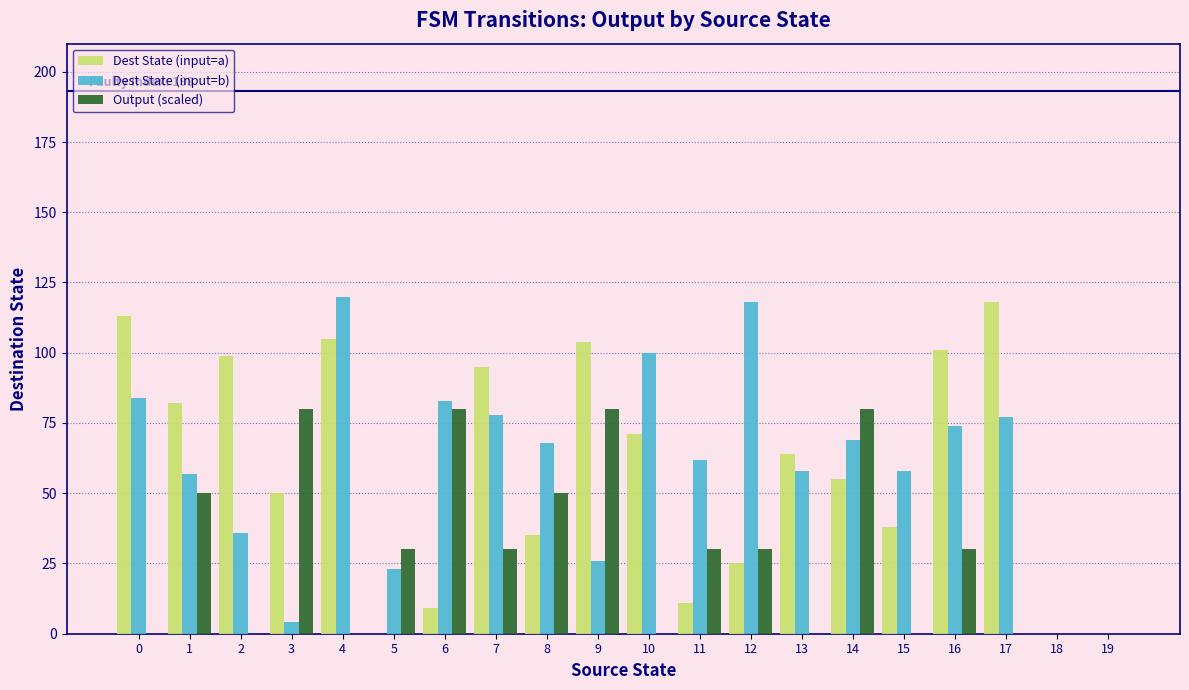

What is the maximum value shown in the chart?

120